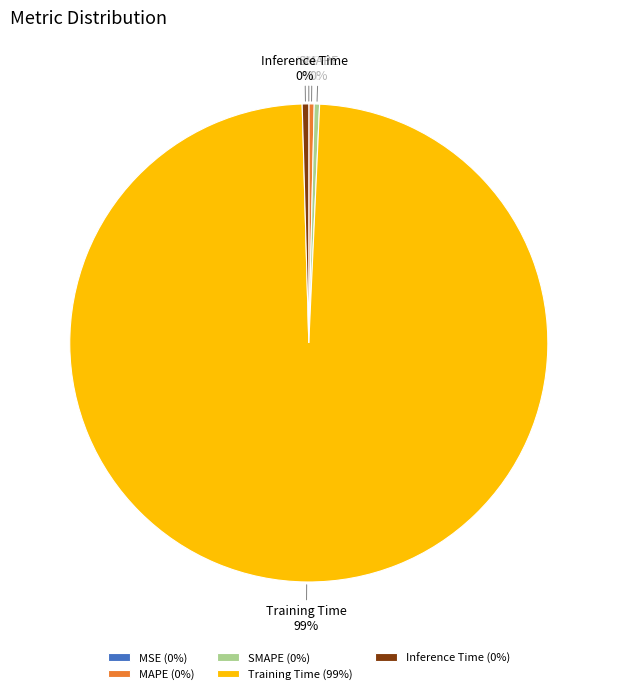

Which has a higher value, Training Time or MAPE?

Training Time